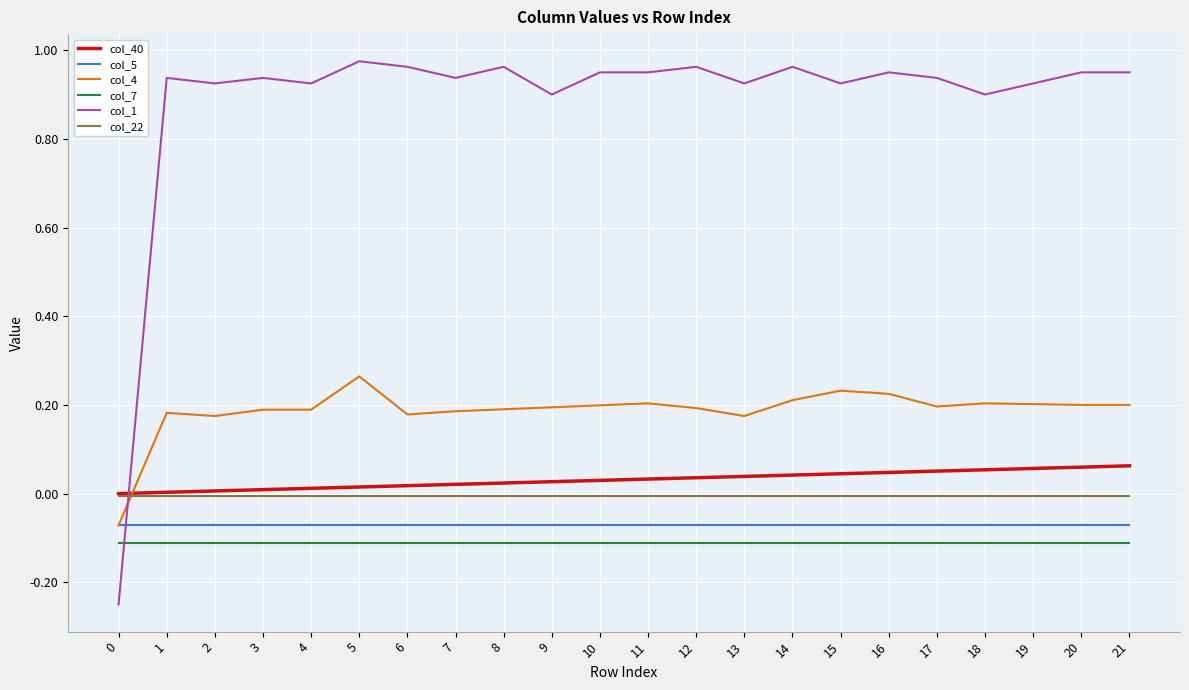

Which series has the largest total across all categories?

col_1